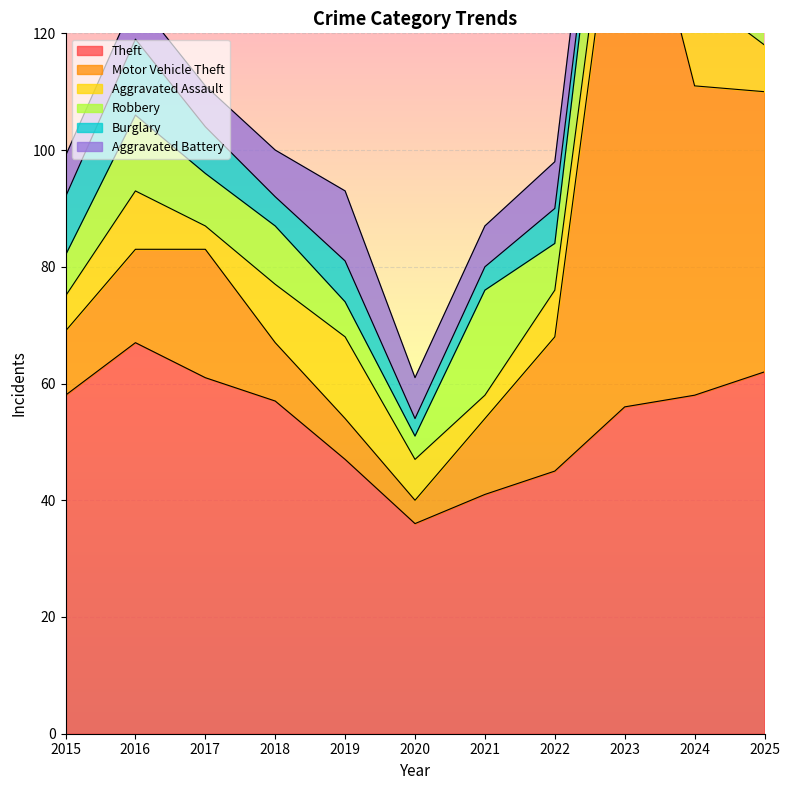

What is the average value of the Aggravated Assault series?

9